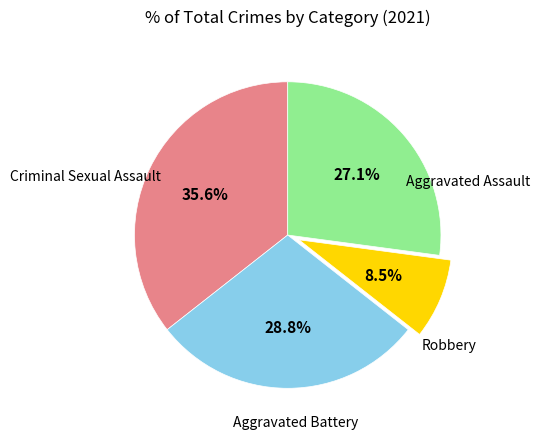

What percentage is the Robbery slice, to the nearest percent?

27%